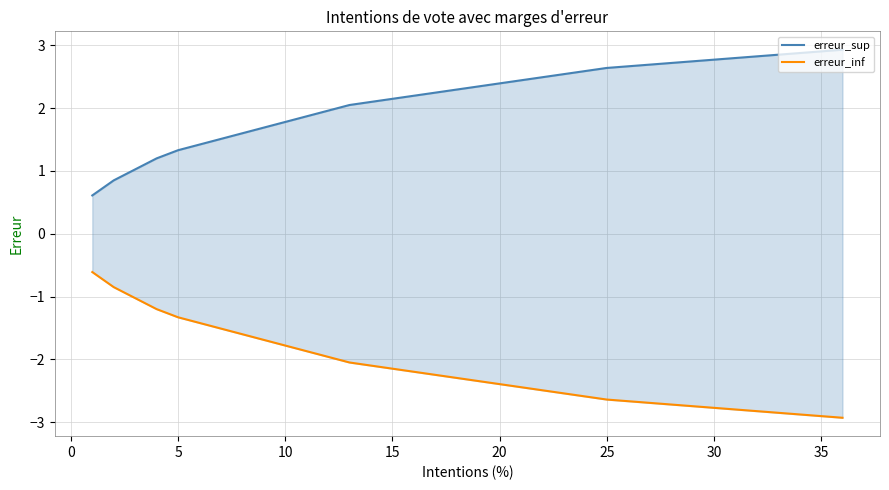

List the series in order of their overall mean, highest first.

erreur_sup, erreur_inf